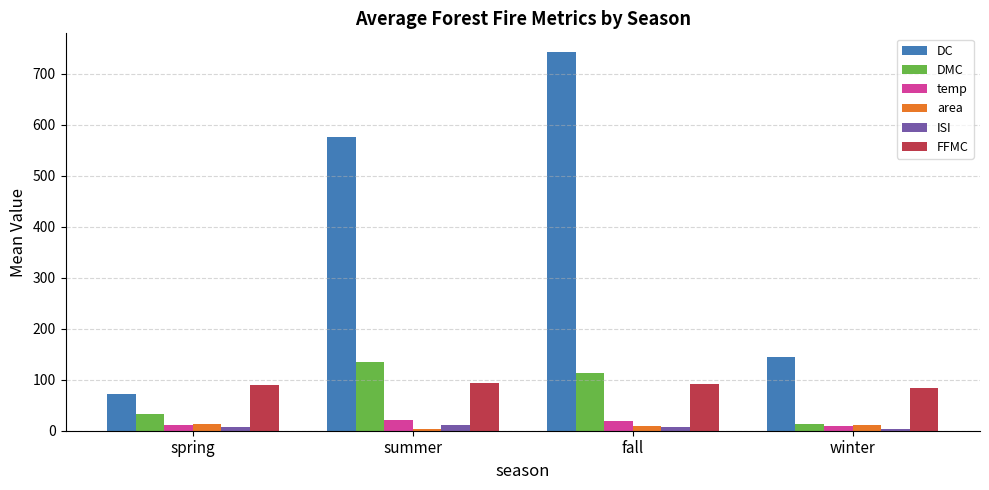

What is the sum of the temp values at spring and fall?

30.5